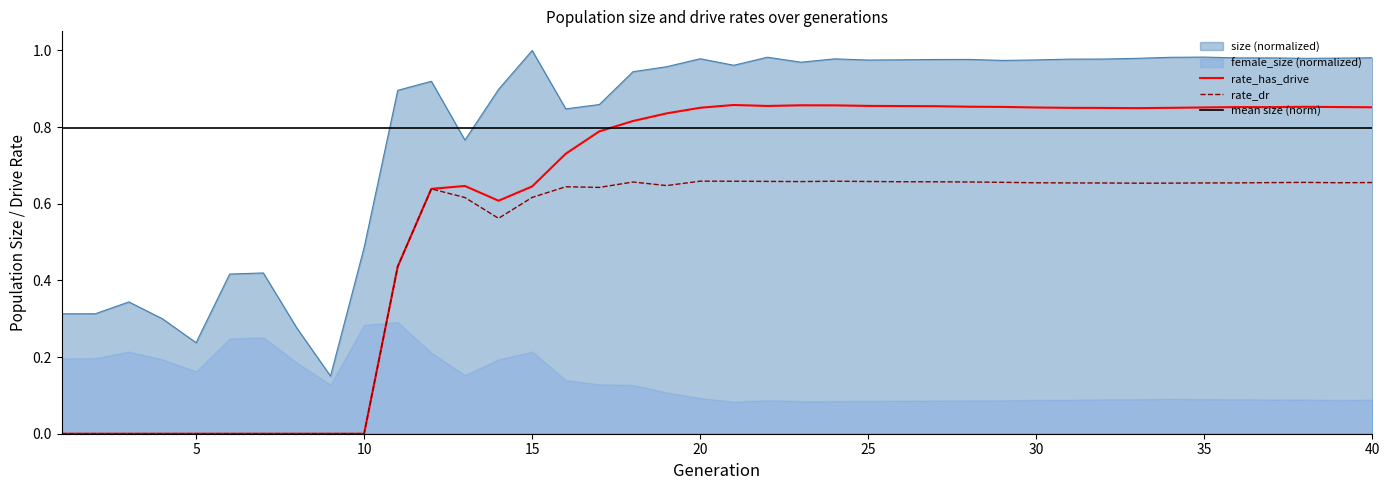

True or false: size and rate_dr cross at least once.

False